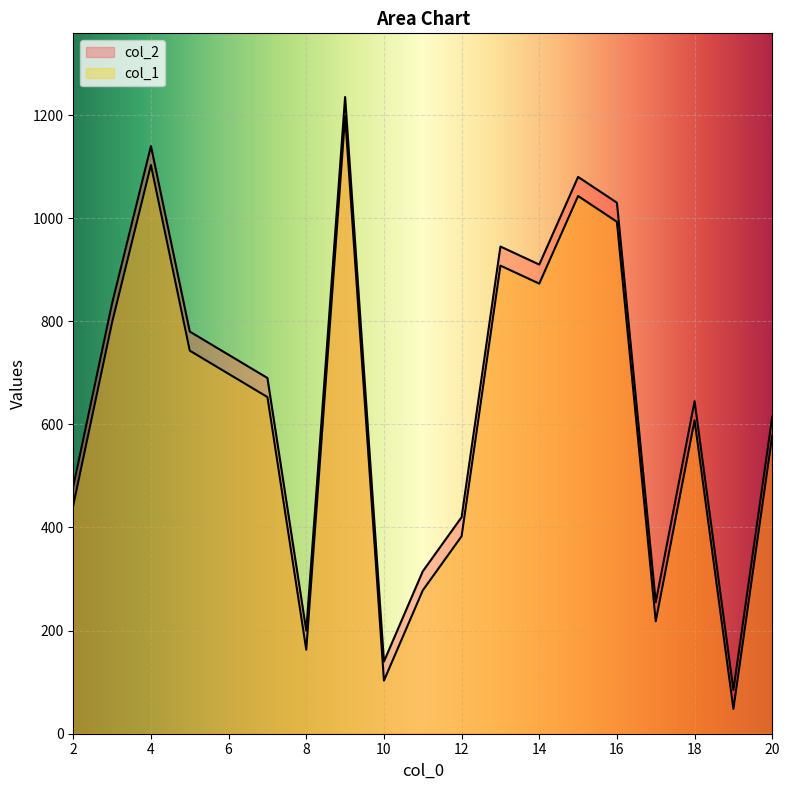

Which series has the largest range (max minus min)?

col_1